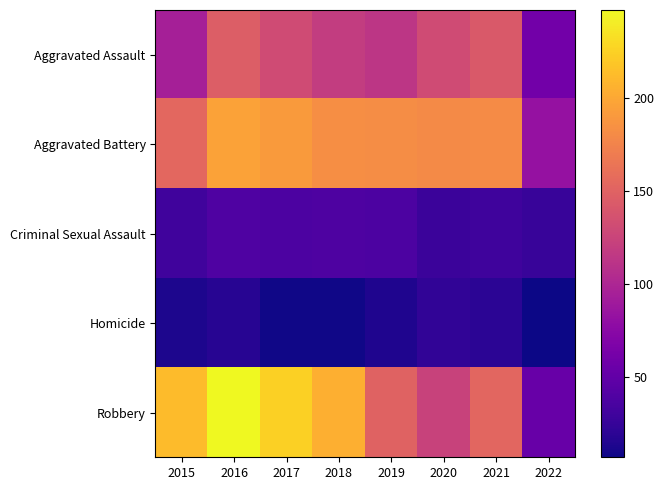

Which series changed the most between 2018 and 2020?

Robbery